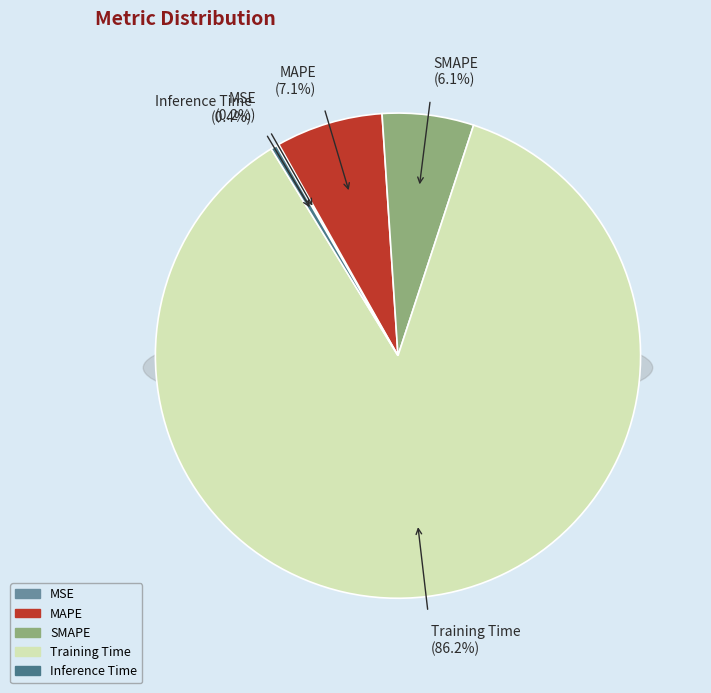

Which slice is the largest?

Training Time